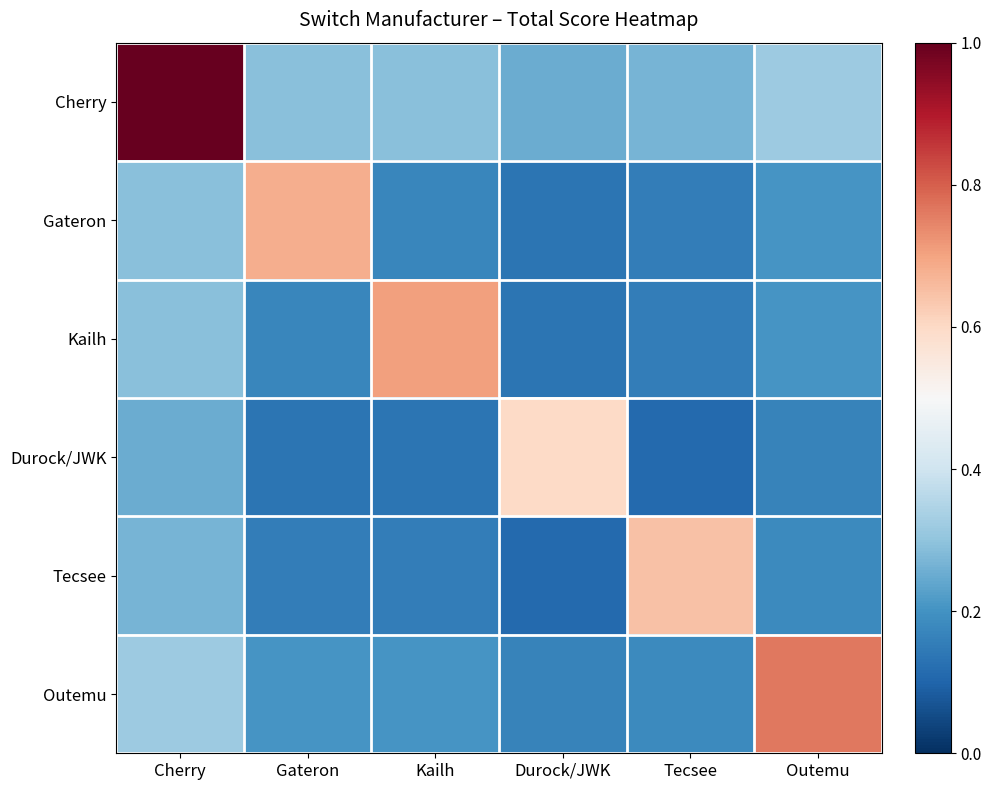

Reading right to left, transcribe all the data shown in this chart.

Cherry: Outemu=0.3	Tecsee=0.3	Durock/JWK=0.2	Kailh=0.3	Gateron=0.3	Cherry=1.0
Gateron: Outemu=0.2	Tecsee=0.2	Durock/JWK=0.1	Kailh=0.2	Gateron=0.7	Cherry=0.3
Kailh: Outemu=0.2	Tecsee=0.2	Durock/JWK=0.1	Kailh=0.7	Gateron=0.2	Cherry=0.3
Durock/JWK: Outemu=0.2	Tecsee=0.1	Durock/JWK=0.6	Kailh=0.1	Gateron=0.1	Cherry=0.2
Tecsee: Outemu=0.2	Tecsee=0.6	Durock/JWK=0.1	Kailh=0.2	Gateron=0.2	Cherry=0.3
Outemu: Outemu=0.8	Tecsee=0.2	Durock/JWK=0.2	Kailh=0.2	Gateron=0.2	Cherry=0.3